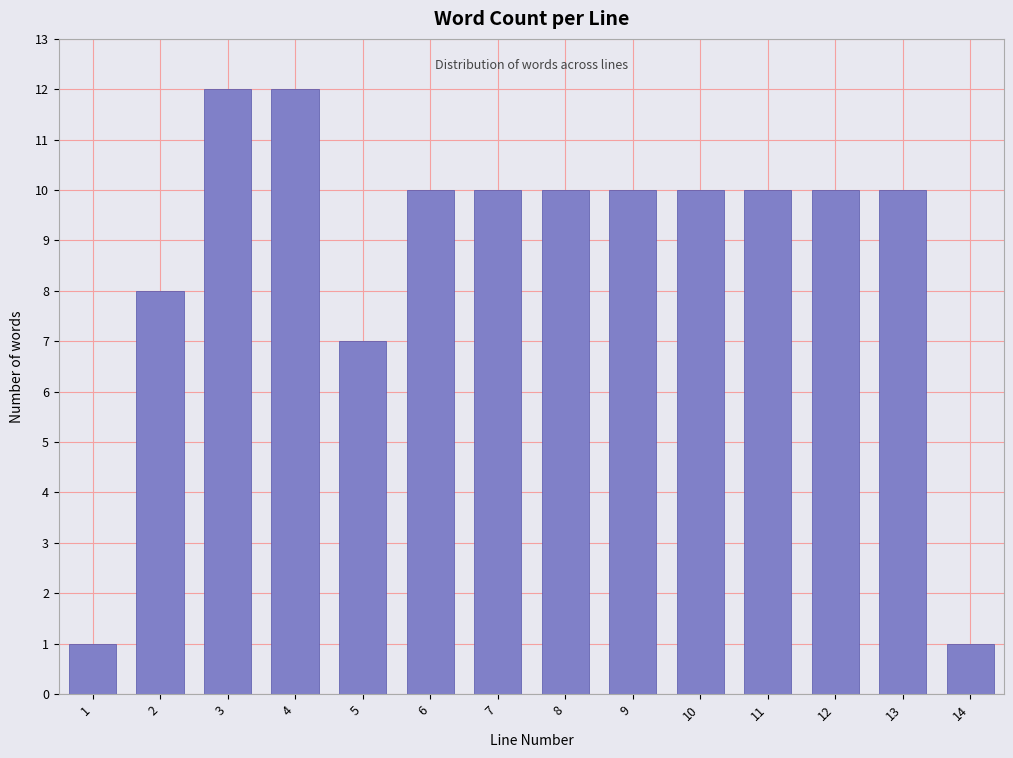

Reading right to left, what are all the values shown in this chart?

14=1	13=10	12=10	11=10	10=10	9=10	8=10	7=10	6=10	5=7	4=12	3=12	2=8	1=1